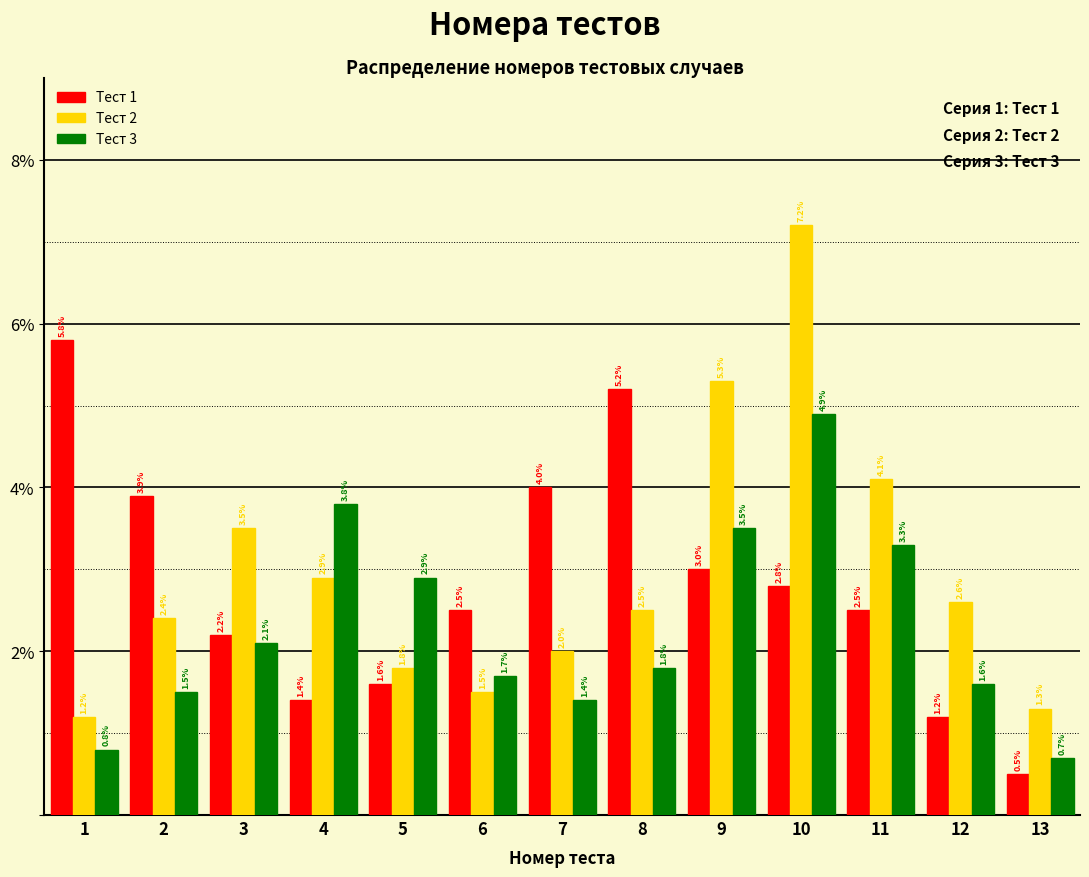

Reading right to left, list all the values displayed in this chart.

Тест 1: 0.5	1.2	2.5	2.8	3.0	5.2	4.0	2.5	1.6	1.4	2.2	3.9	5.8
Тест 2: 1.3	2.6	4.1	7.2	5.3	2.5	2.0	1.5	1.8	2.9	3.5	2.4	1.2
Тест 3: 0.7	1.6	3.3	4.9	3.5	1.8	1.4	1.7	2.9	3.8	2.1	1.5	0.8